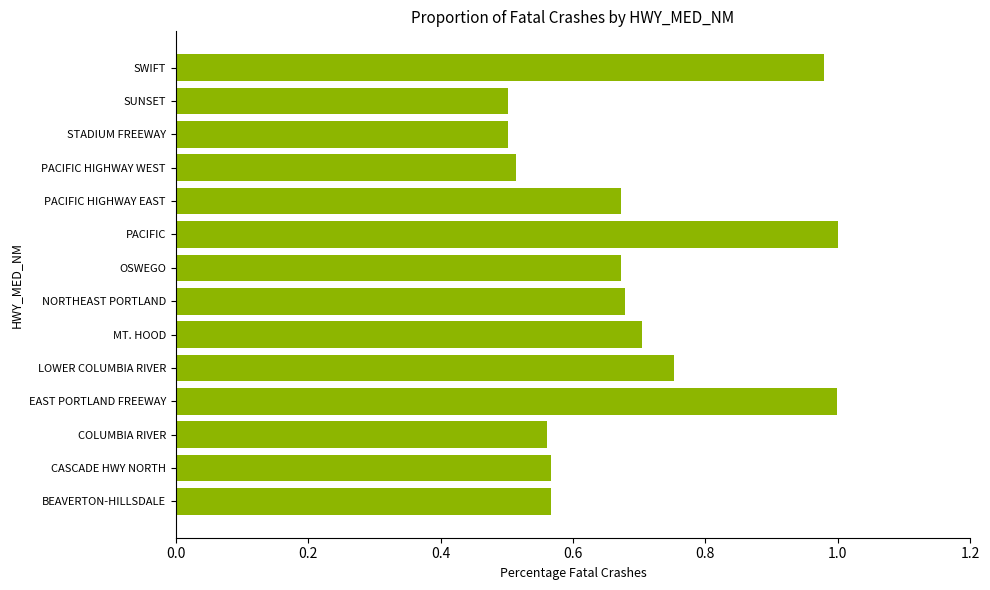

The chart shows a value of 0.4 at PACIFIC HIGHWAY EAST. True or false?

False